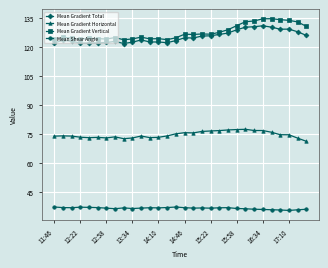

How many lines are shown in the chart?

4